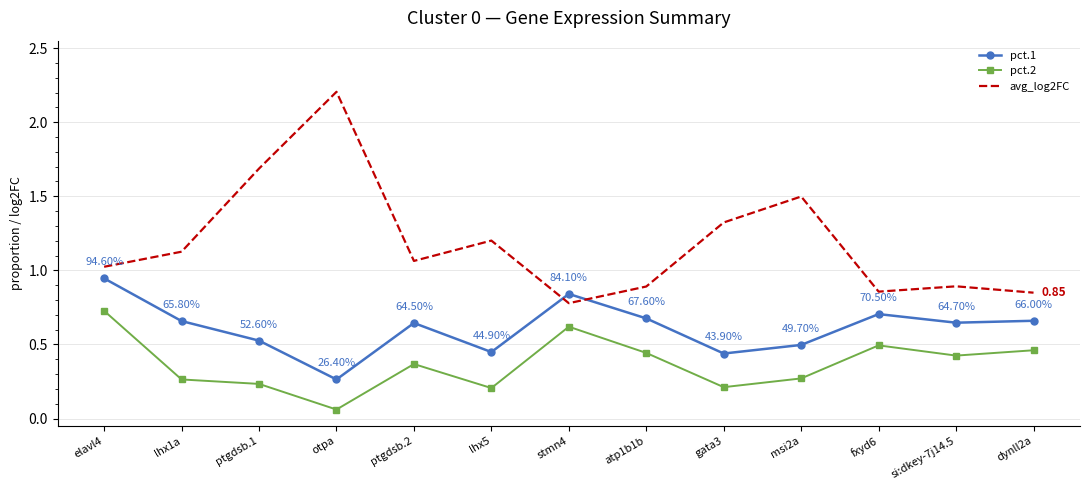

How many times do pct.1 and avg_log2FC cross each other?

2